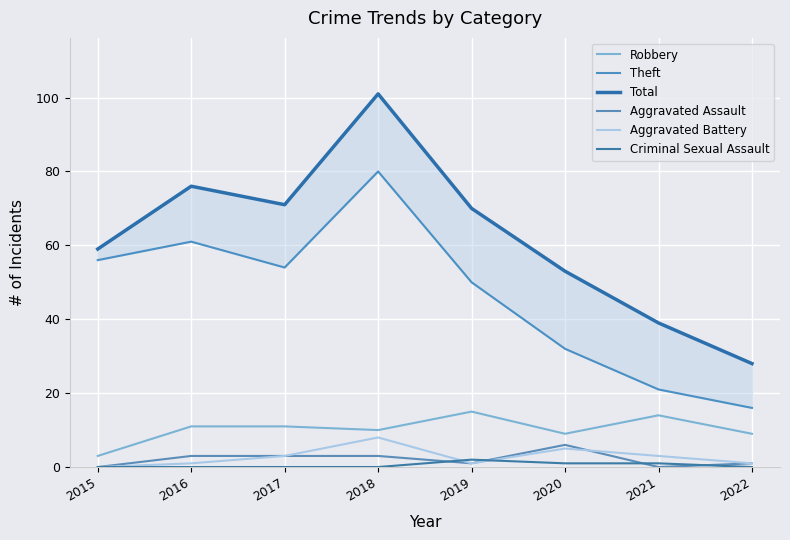

Reading left to right, what are all the values shown in this chart?

Robbery: 2015=3	2016=11	2017=11	2018=10	2019=15	2020=9	2021=14	2022=9
Theft: 2015=56	2016=61	2017=54	2018=80	2019=50	2020=32	2021=21	2022=16
Total: 2015=59	2016=76	2017=71	2018=101	2019=70	2020=53	2021=39	2022=28
Aggravated Assault: 2015=0	2016=3	2017=3	2018=3	2019=1	2020=6	2021=0	2022=1
Aggravated Battery: 2015=0	2016=1	2017=3	2018=8	2019=1	2020=5	2021=3	2022=1
Criminal Sexual Assault: 2015=0	2016=0	2017=0	2018=0	2019=2	2020=1	2021=1	2022=0